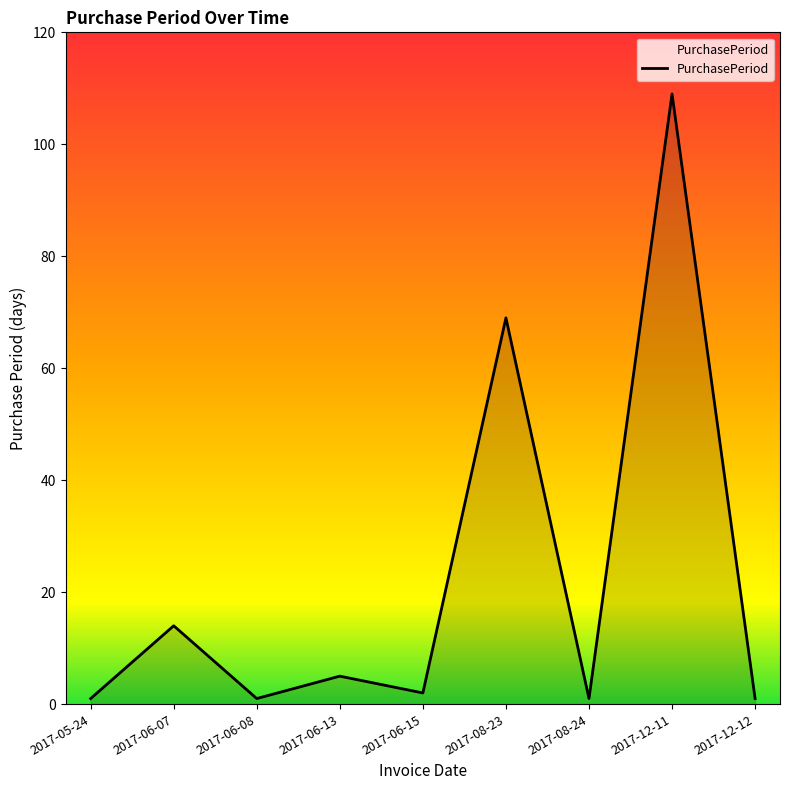

Count the number of categories in the chart.

9